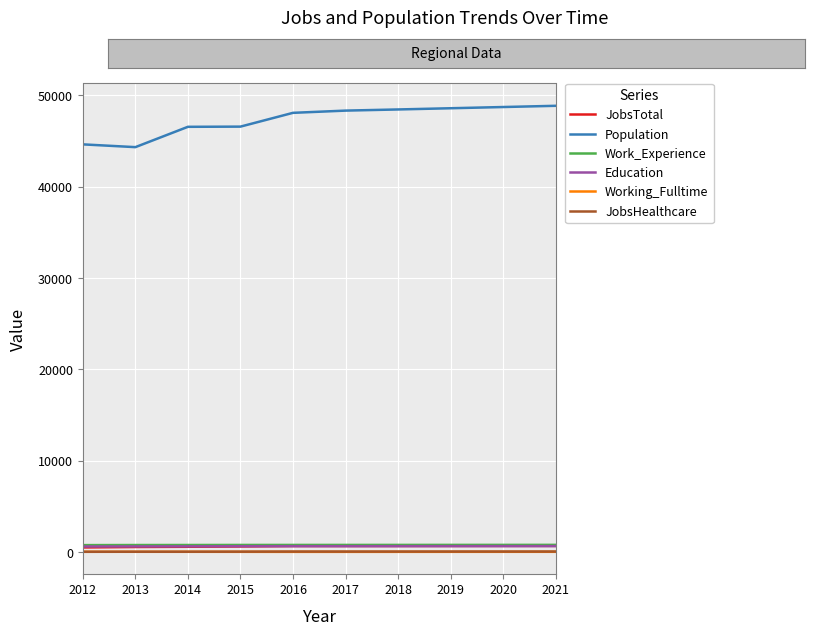

What is the maximum value shown in the chart?

48849